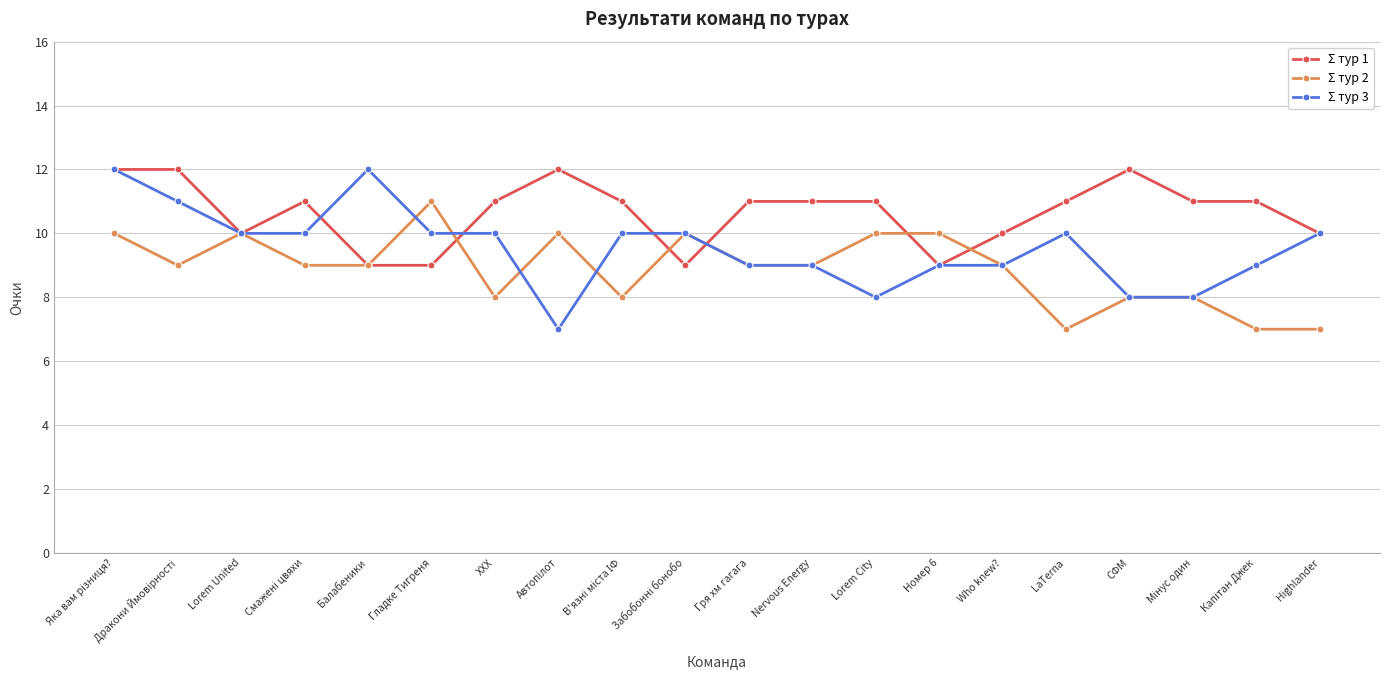

What is the minimum value shown in the chart?

7